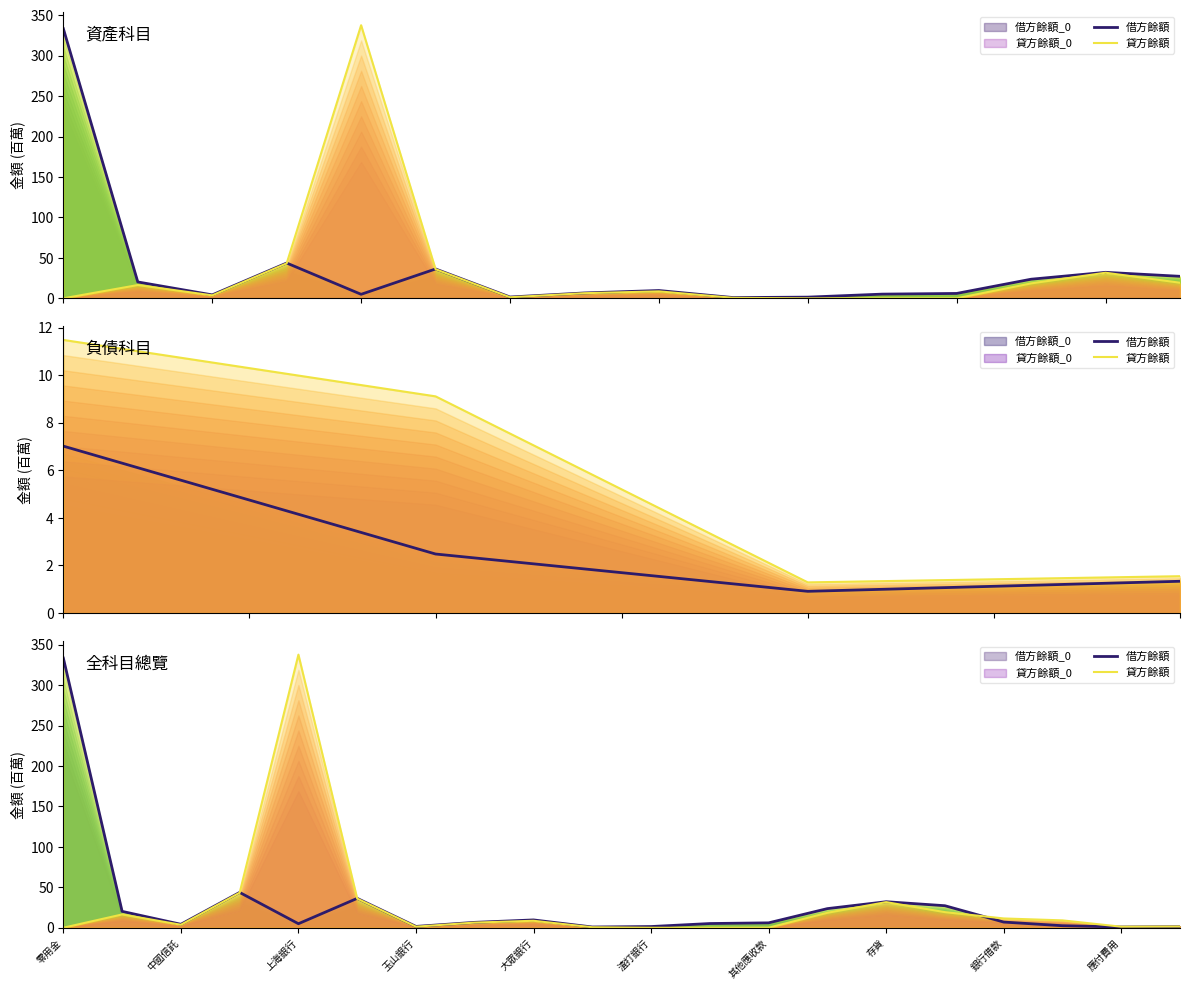

What is the average value of the 借方餘額 series?

28.5